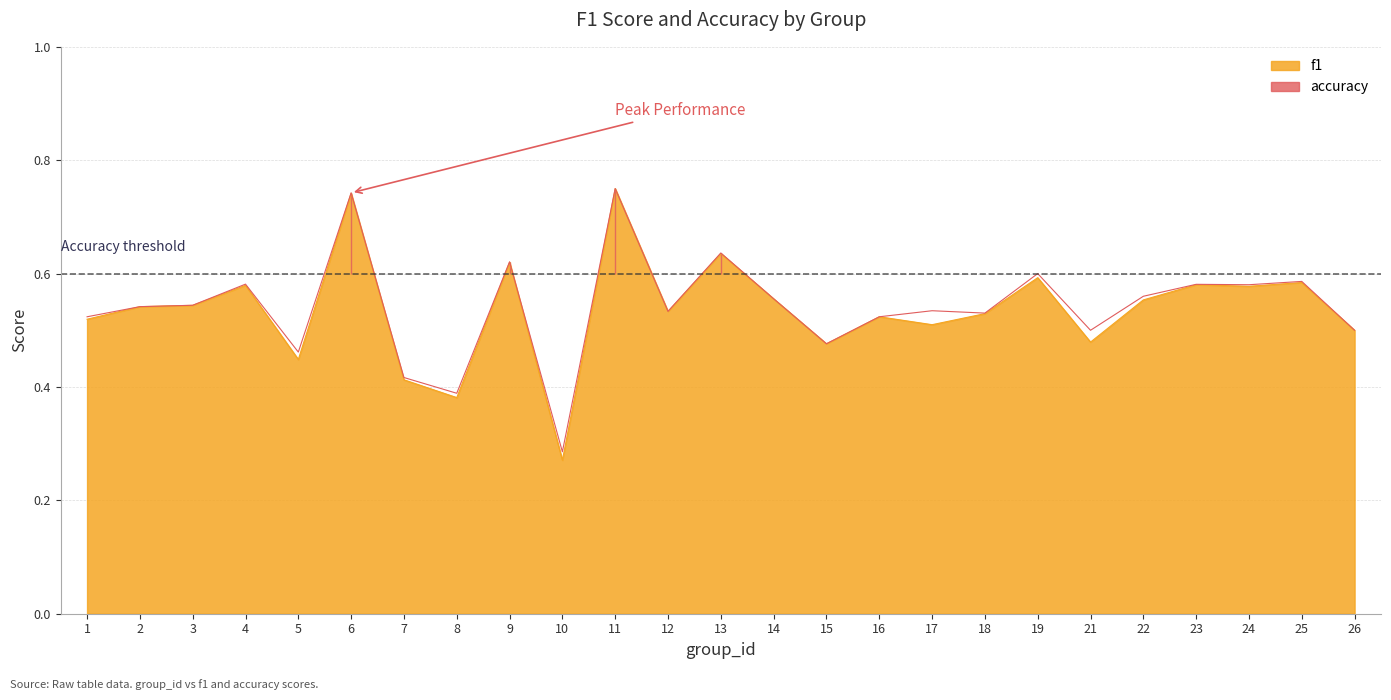

What is the average value of the accuracy series?

0.5